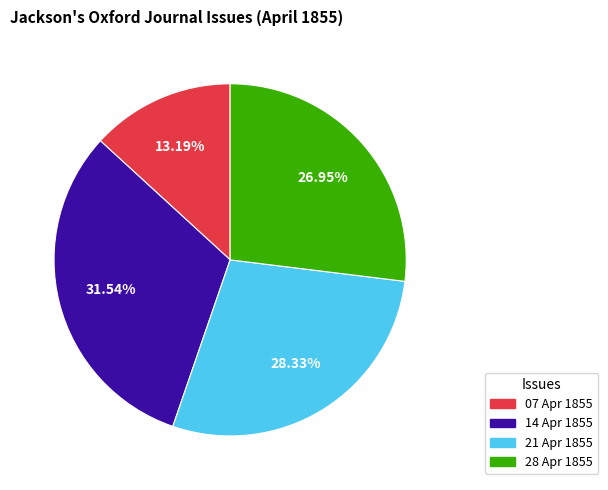

Does any single category account for the majority?

No